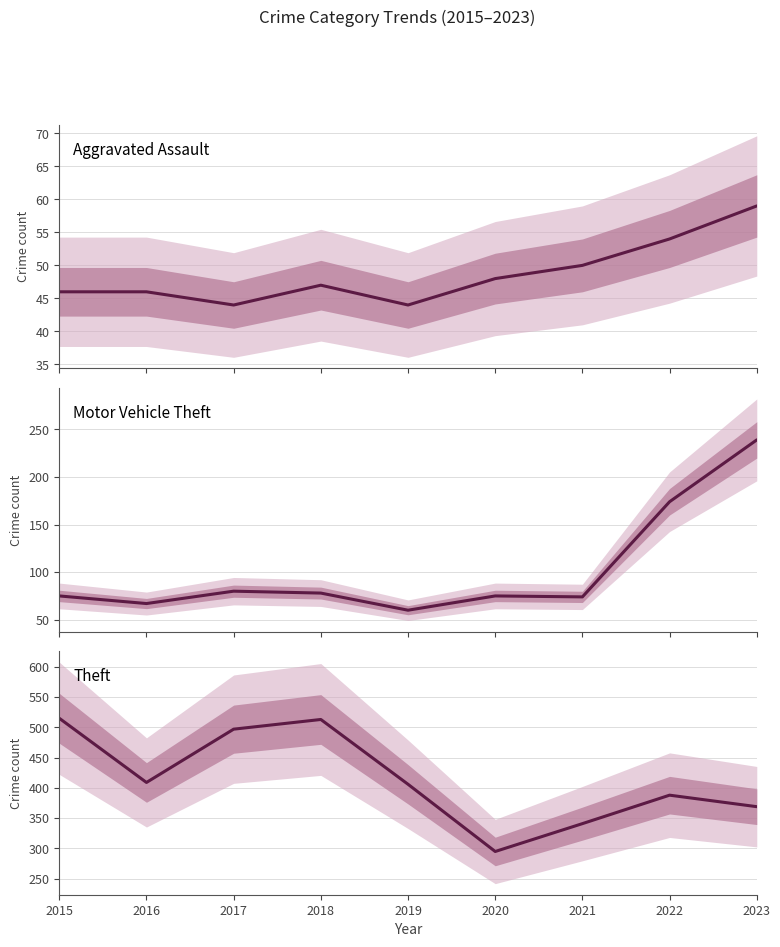

At which label does Aggravated Assault first exceed 47?

2020